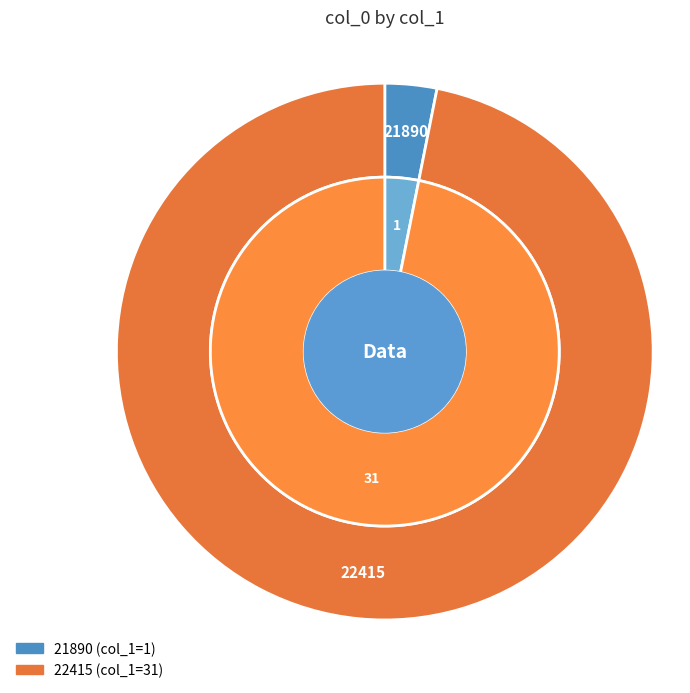

To the nearest percent, what is the difference between the largest and smallest slice percentages?

94%